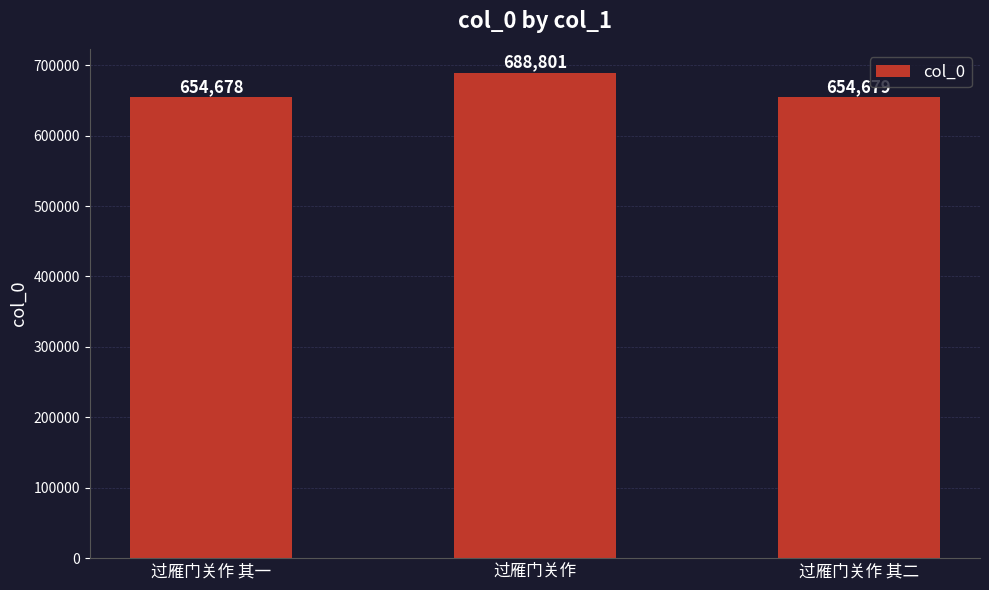

What is the difference between the maximum and second lowest values?

34122